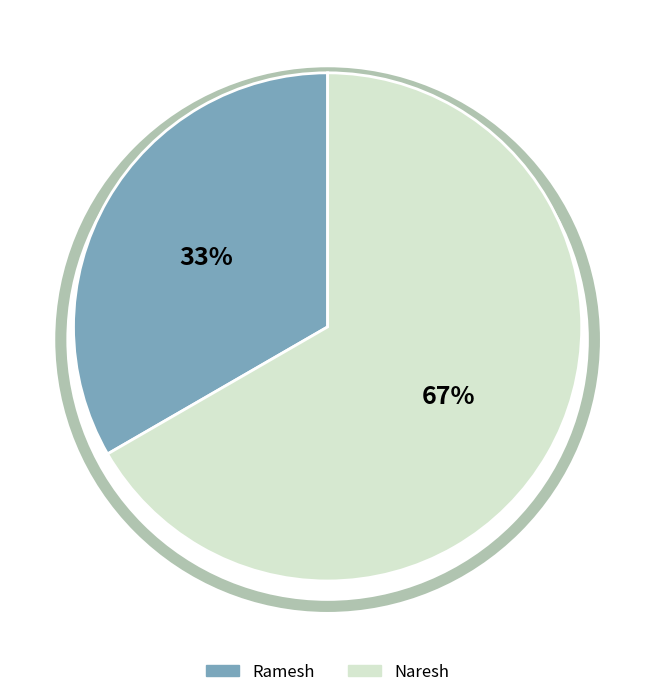

Which has a higher value, Naresh or Ramesh?

Naresh